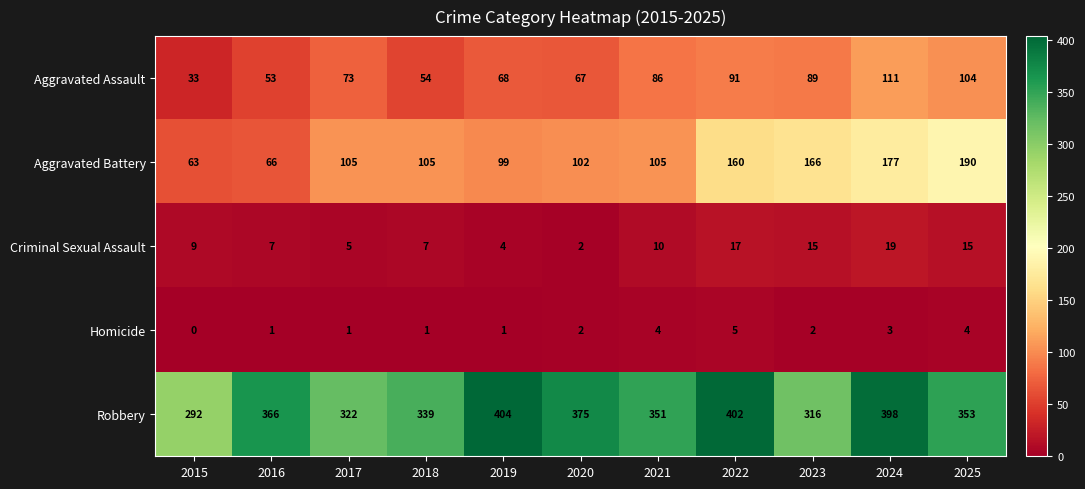

Which label corresponds to the largest value in the chart?

2019